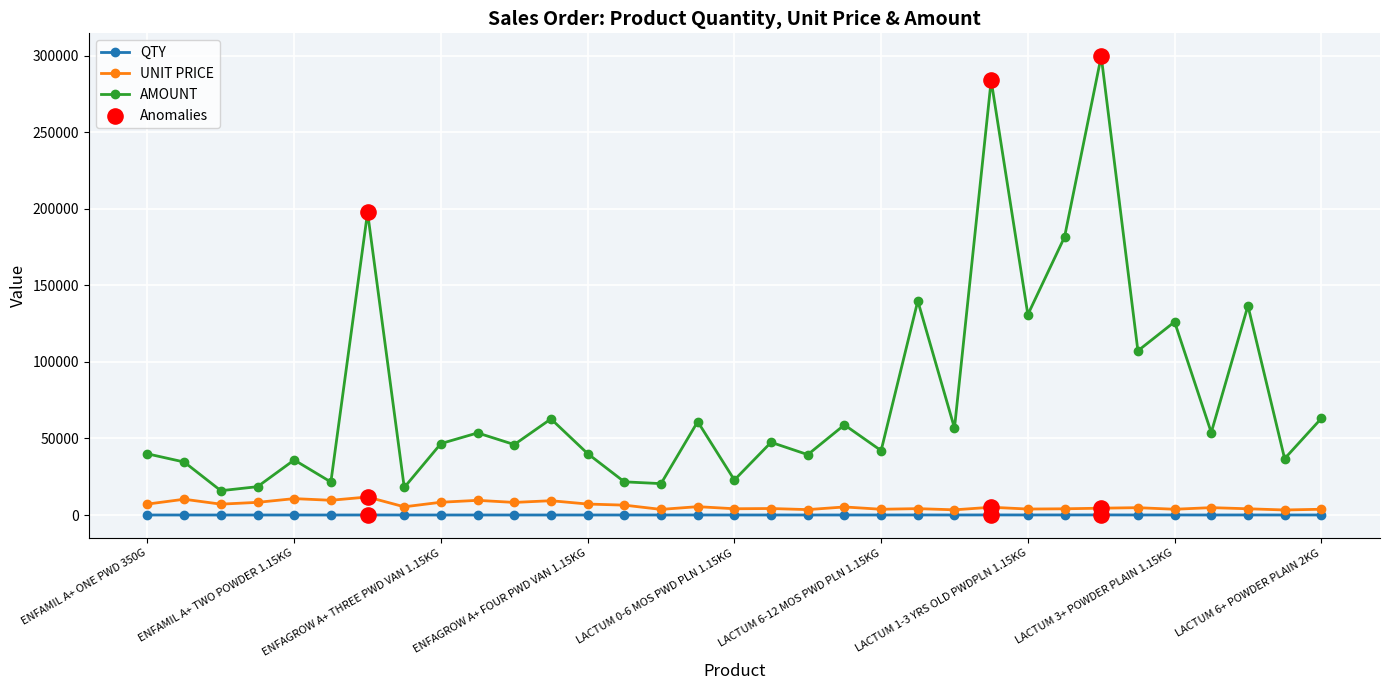

Which series has the largest total across all categories?

AMOUNT